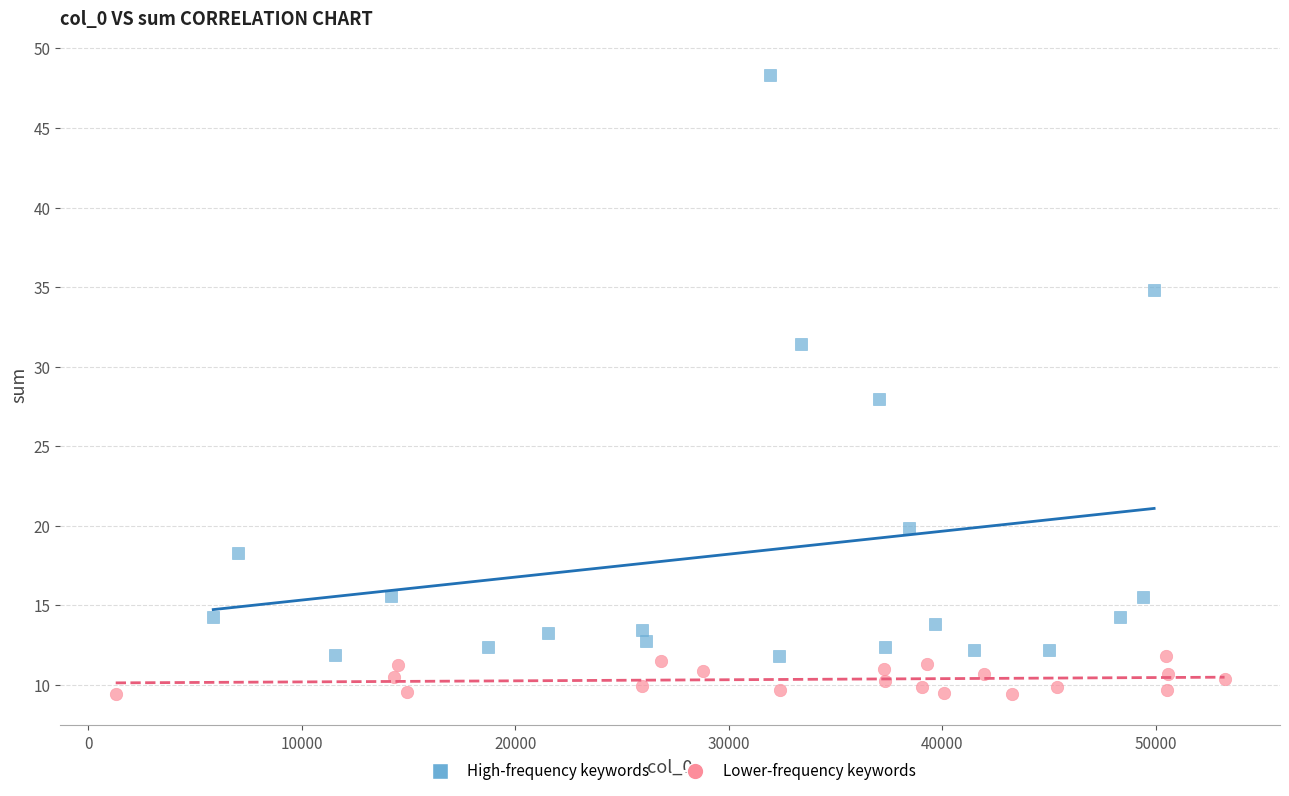

Which series contains the highest Y value?

High-frequency keywords